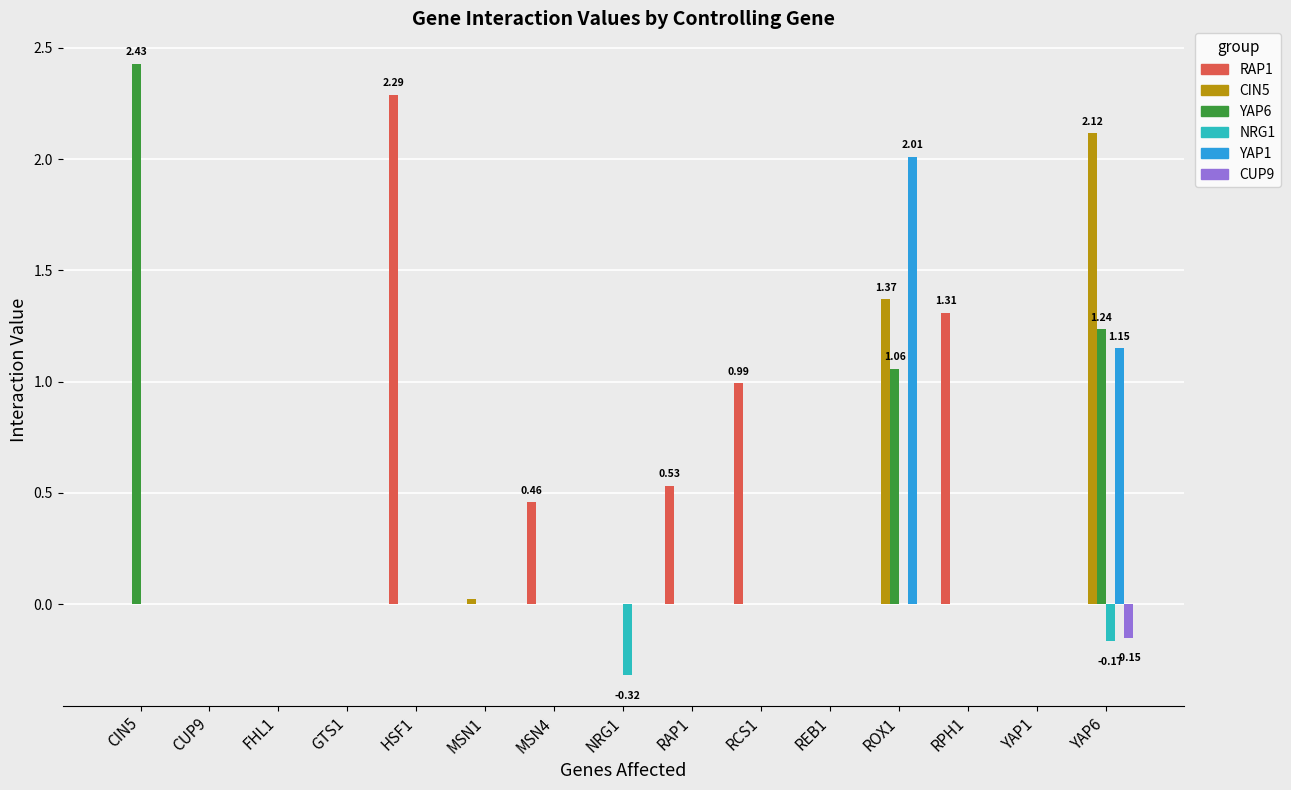

How many groups of bars are there?

15